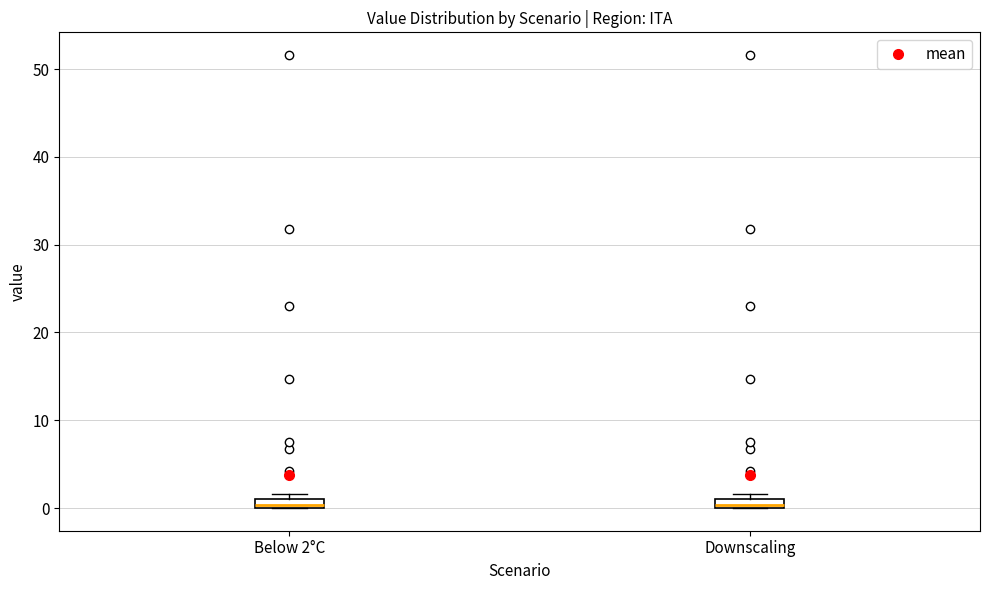

Where is the upper edge of the box for Downscaling on the y-axis? The values are not printed on the chart, so give them approximately, as read against the axis.

1